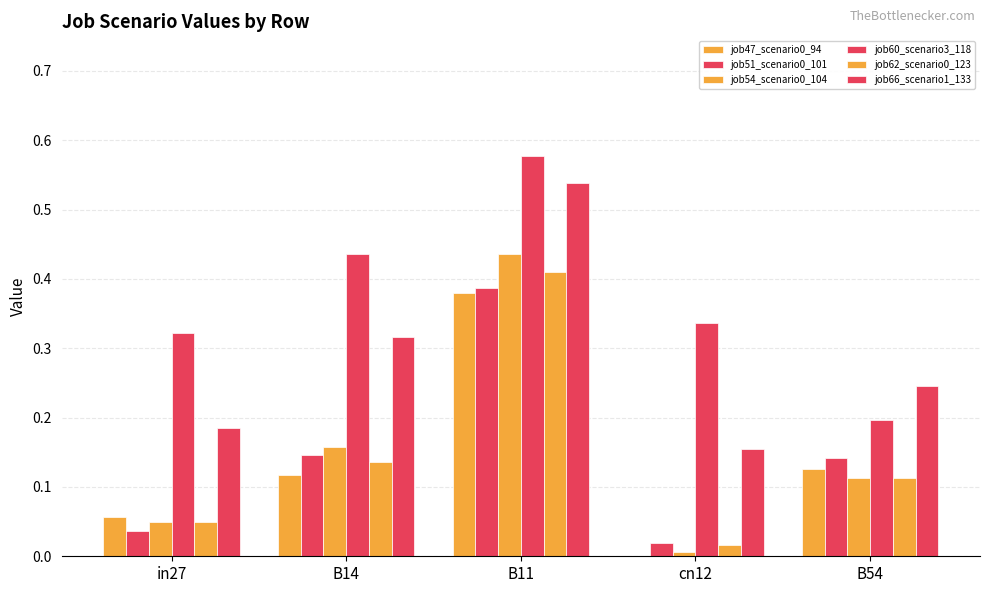

How many positive values does the job47_scenario0_94 series have?

4